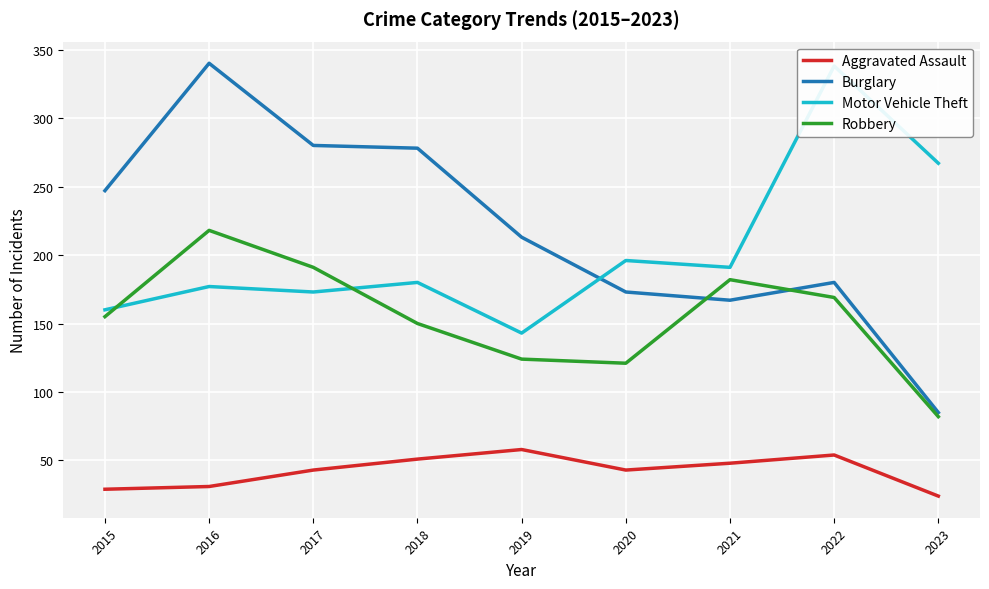

Between which two adjacent categories do Burglary and Robbery first intersect?

2020 and 2021